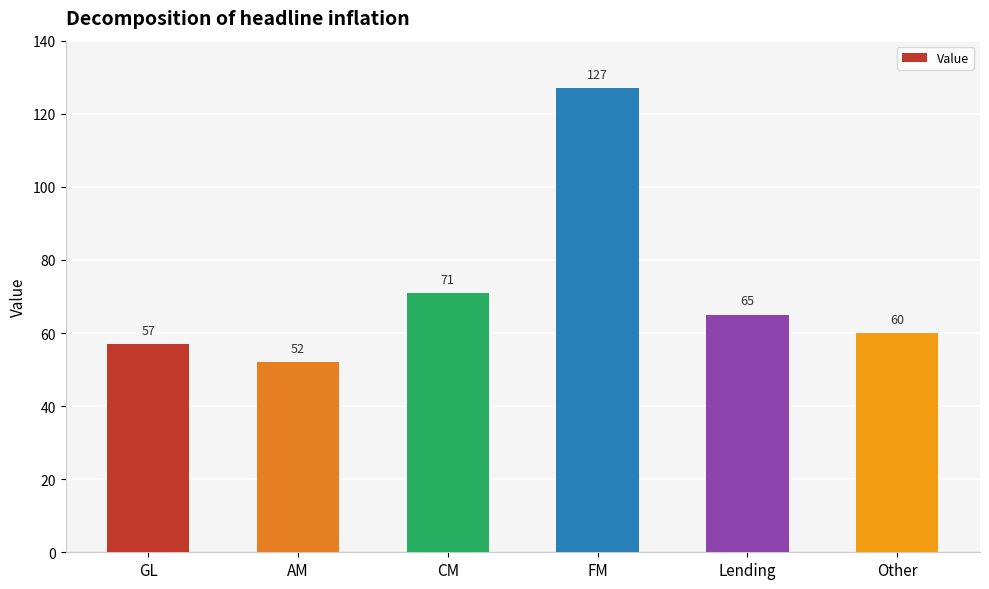

What is the change in value from GL to CM?

+14